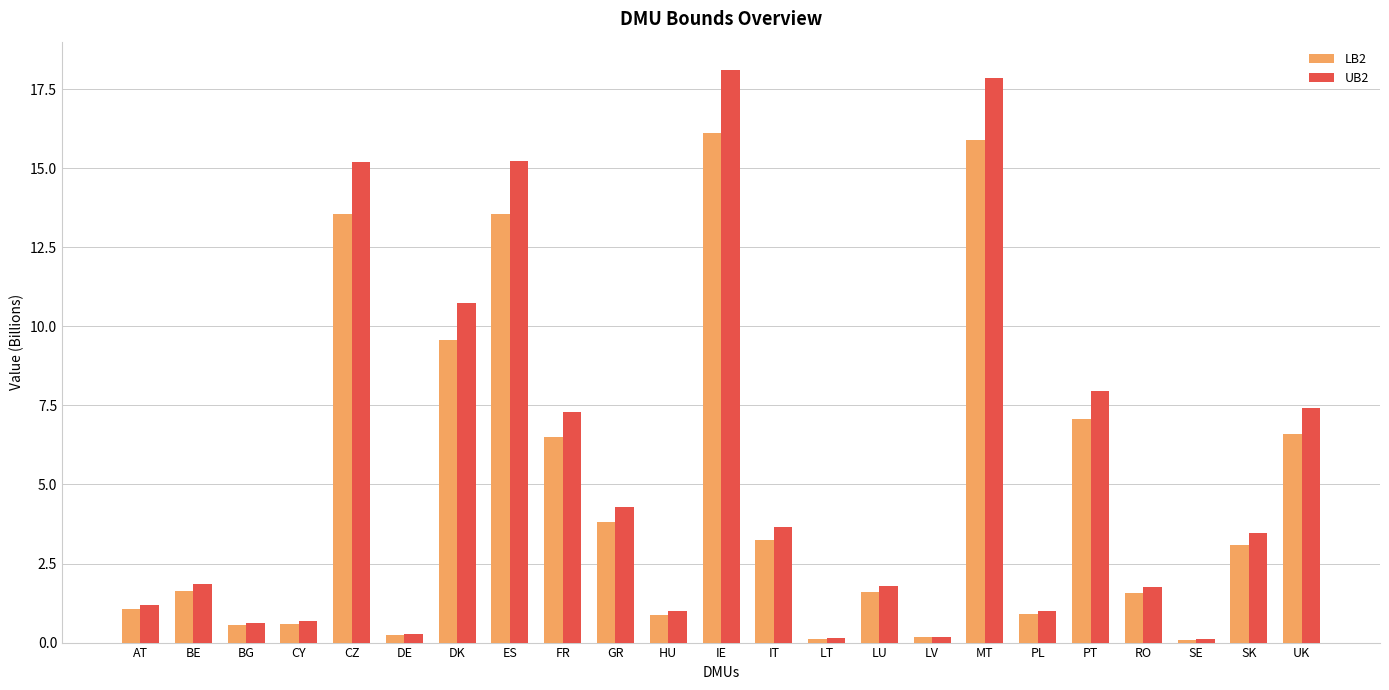

At which label is LB2 closest to 8?

PT